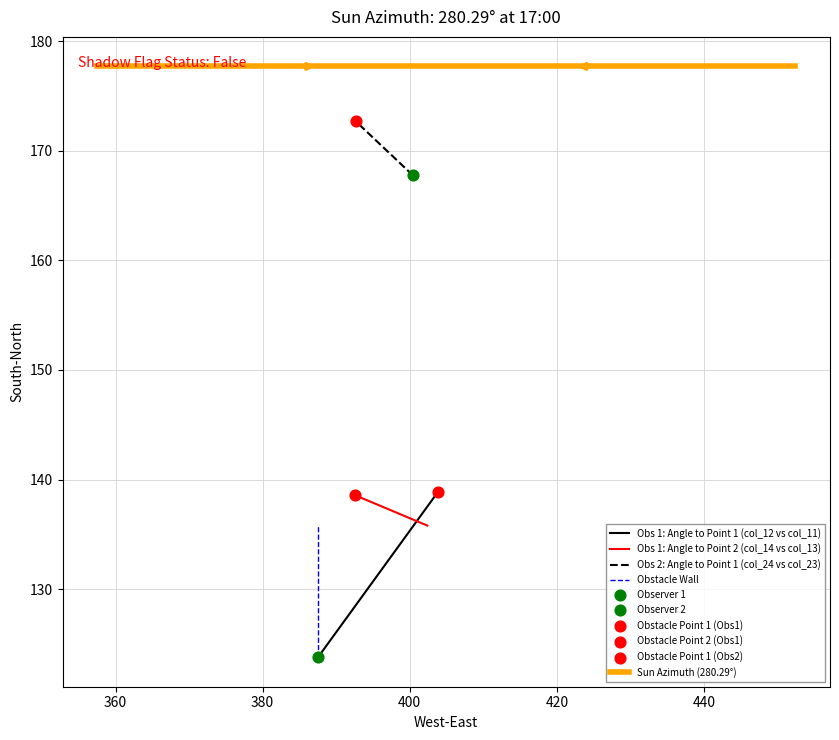

Which series contains the highest Y value?

Sun Azimuth (280.29°)